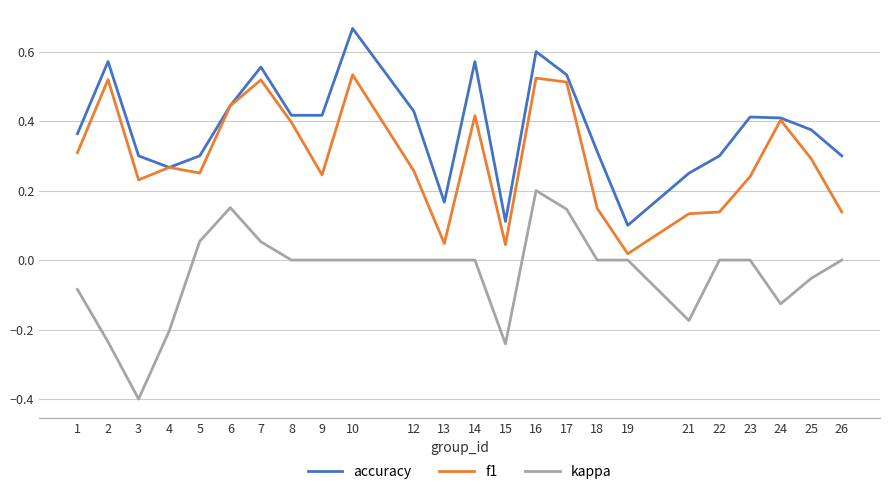

Between 15 and 26, which series saw the biggest shift?

kappa